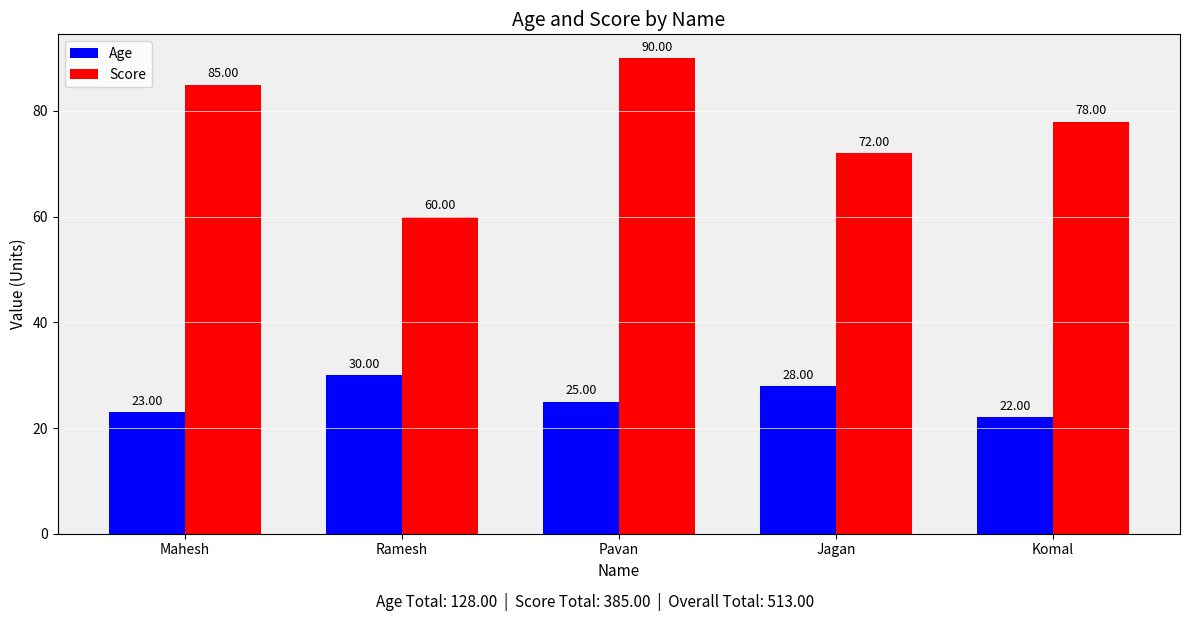

What is the spread (max minus min) of values at Mahesh?

62